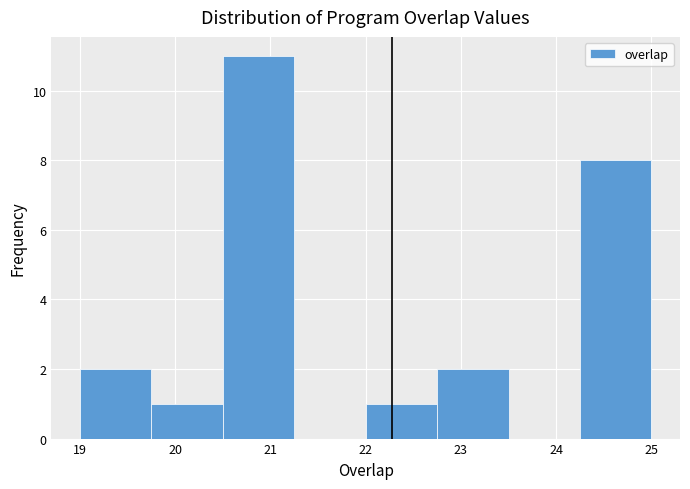

Which range on the x-axis has the tallest bar?

20.50 to 21.25